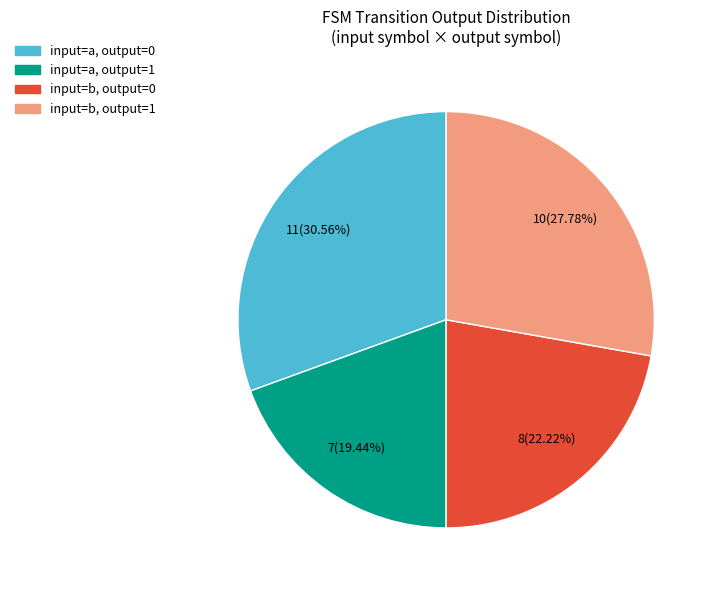

Count the number of slices in the pie.

4